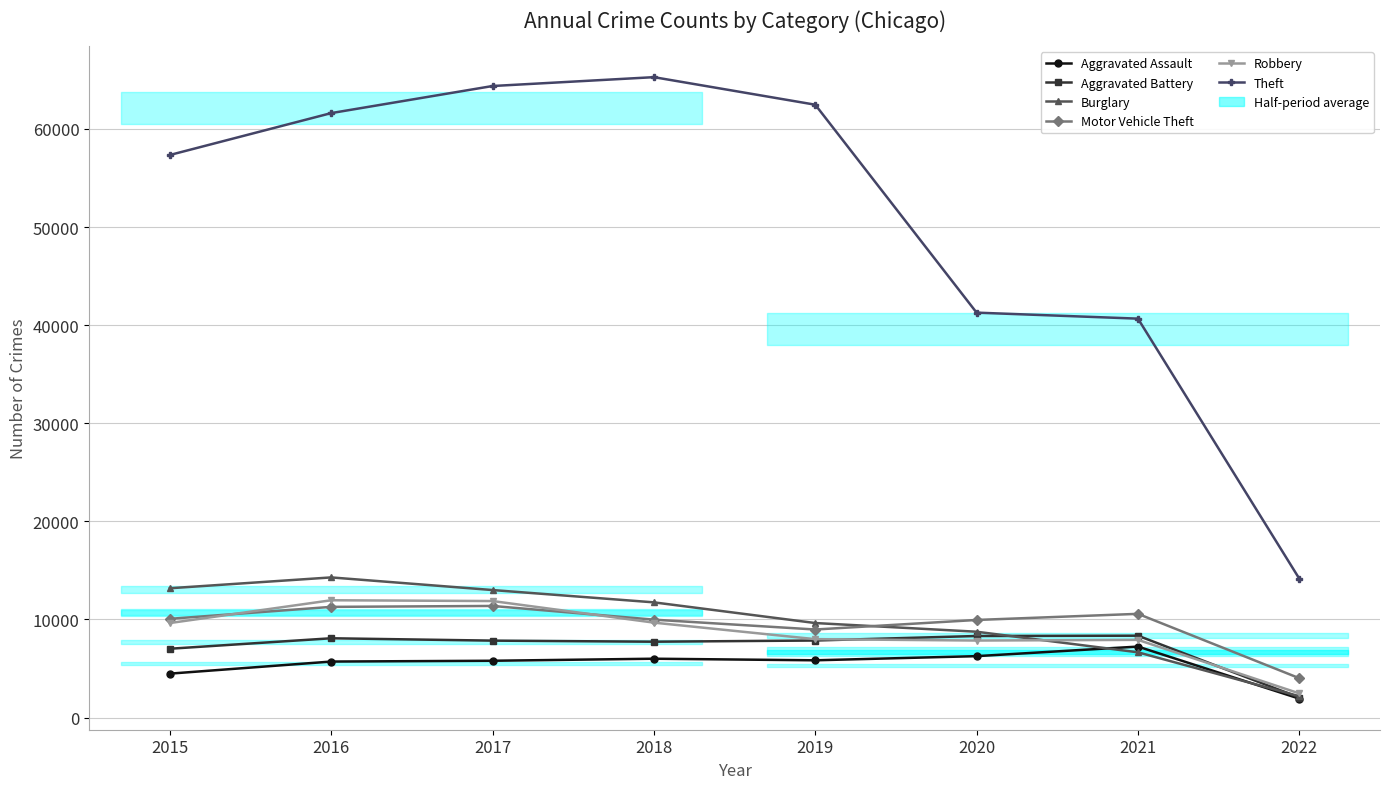

What is the spread (max minus min) of values at 2020?

35015